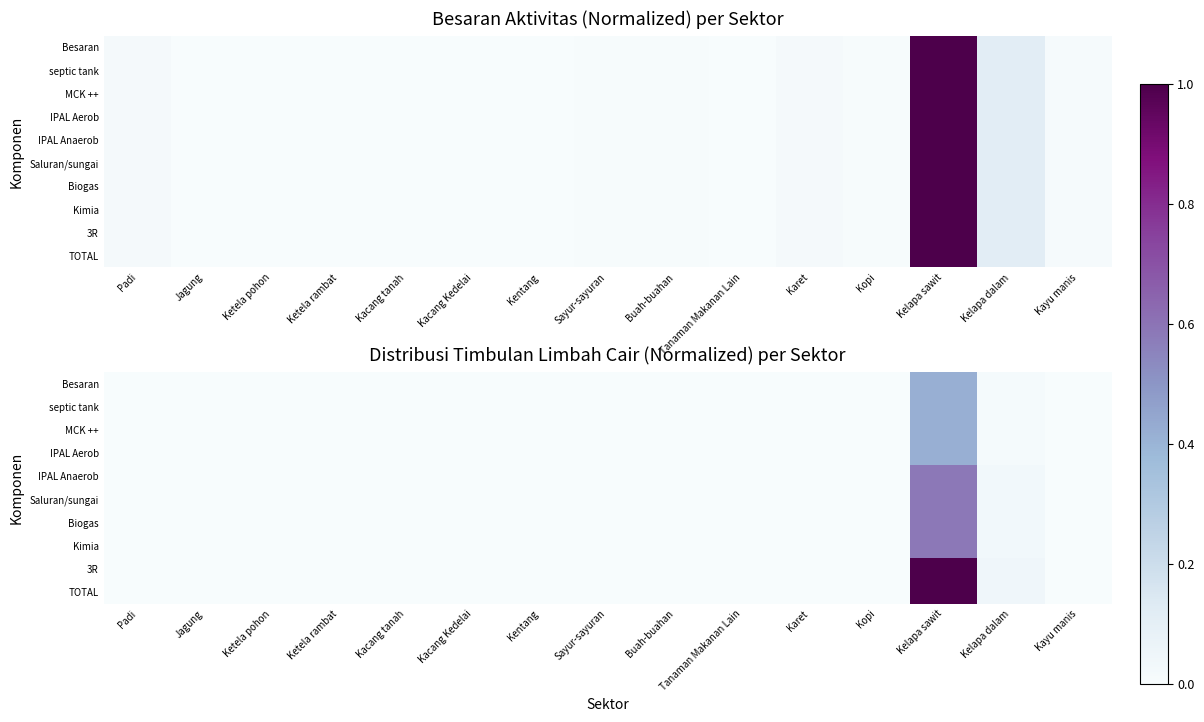

Which label corresponds to the smallest value in the chart?

Kacang tanah